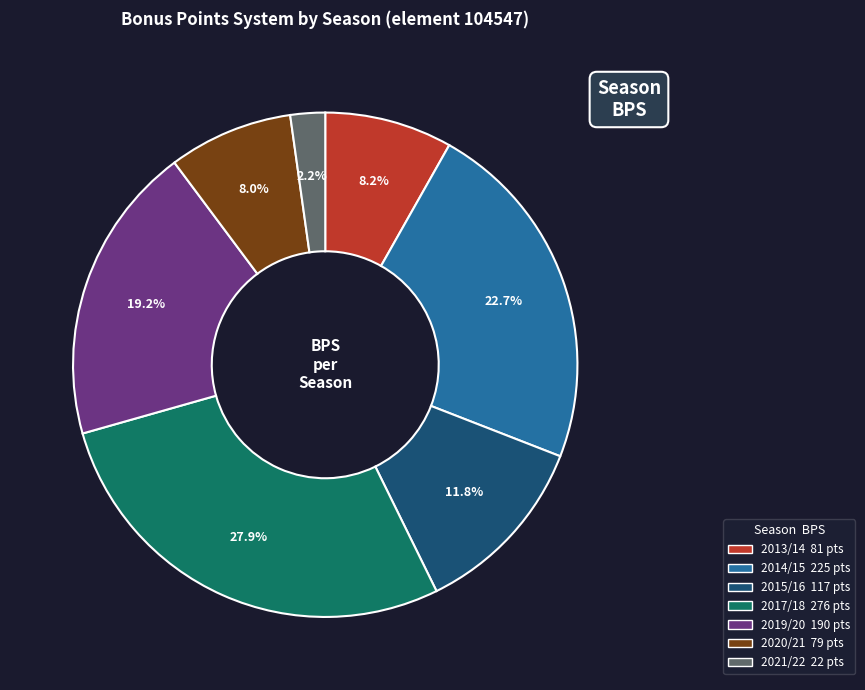

To the nearest percent, what is the difference between the largest and smallest slice percentages?

26%